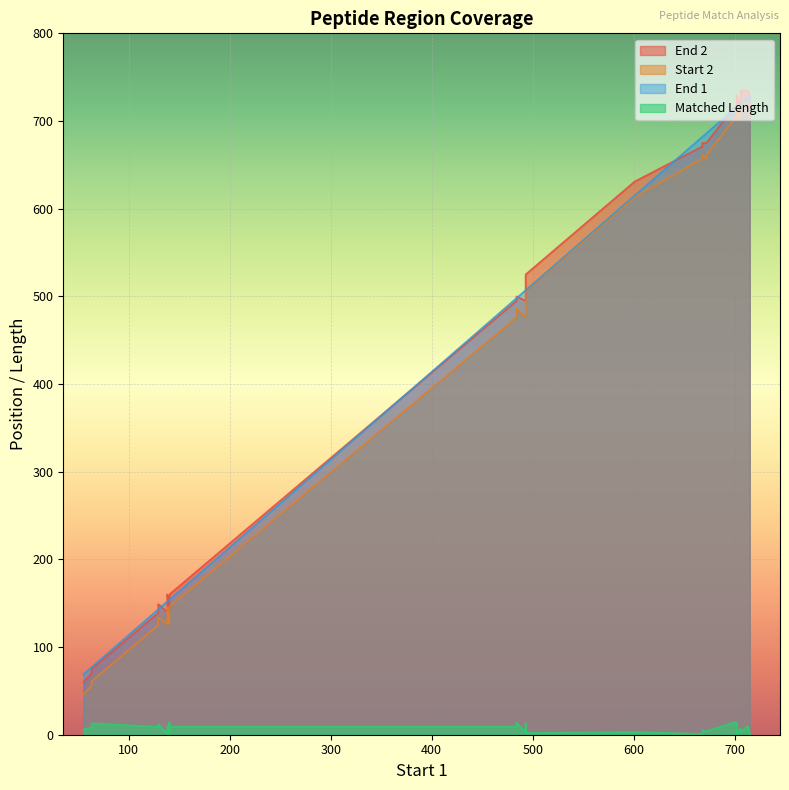

Where does the Start 2 series first go above 486?

493